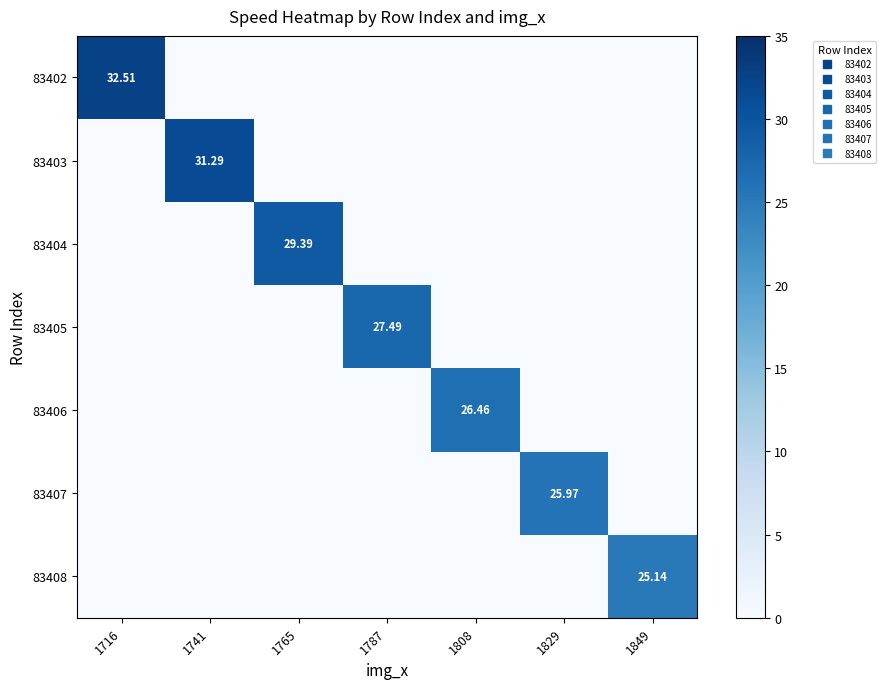

Count the number of categories in the chart.

7